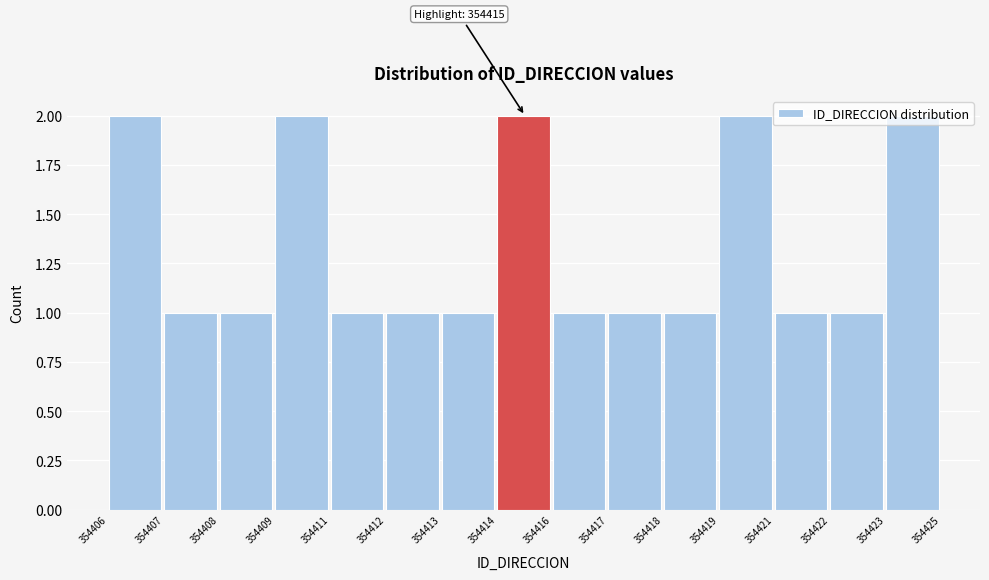

What is the value of the 3rd bar from the left?

1